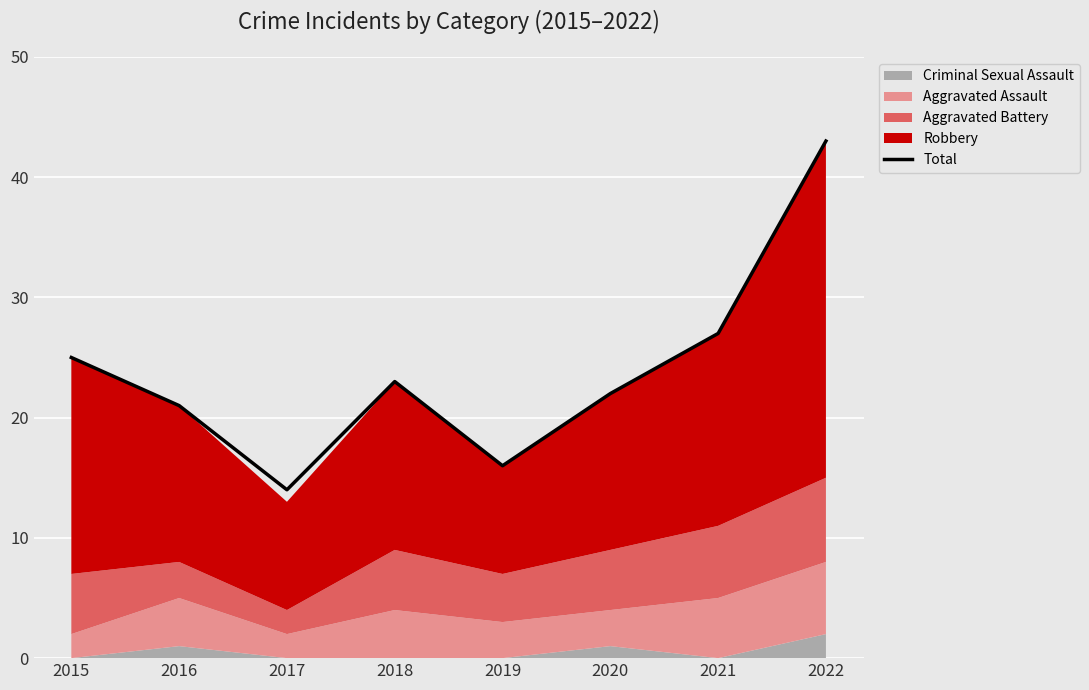

List the labels in order of value, largest first.

2022, 2021, 2015, 2018, 2020, 2016, 2019, 2017